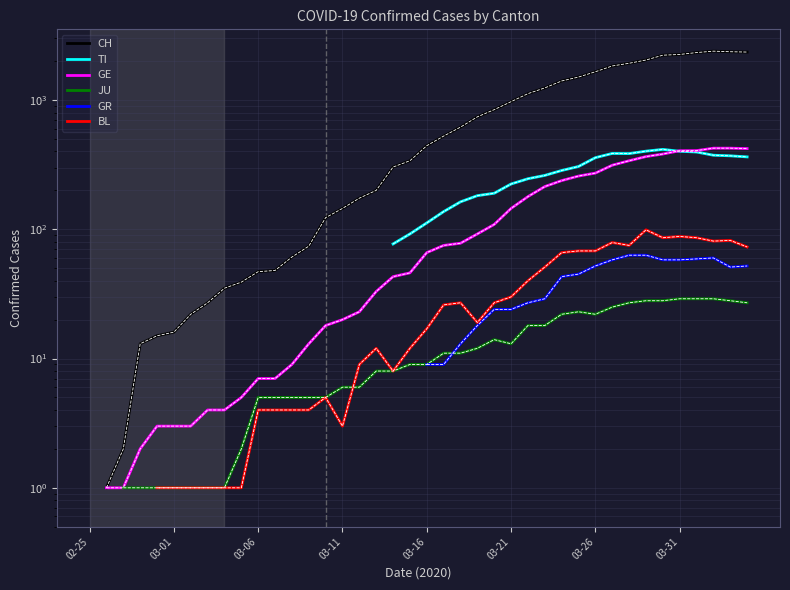

How many lines are shown in the chart?

6